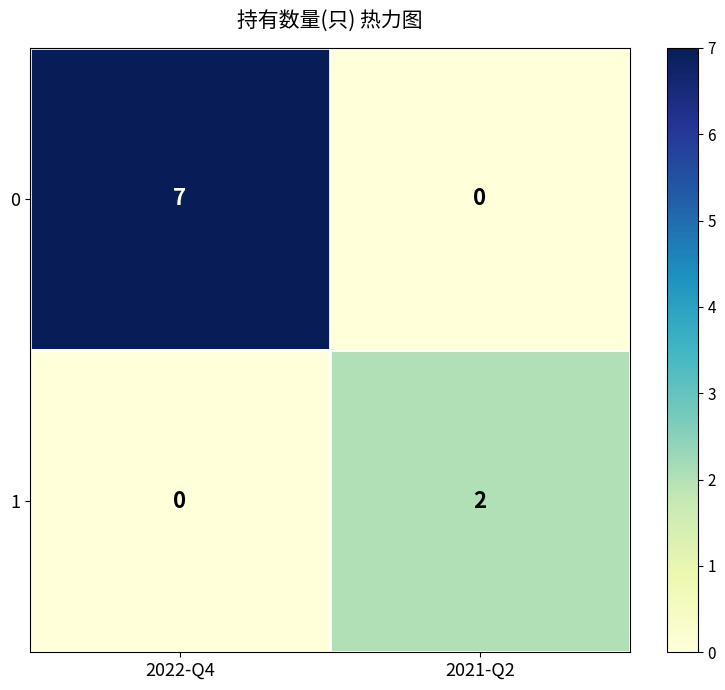

How many positive values does the 0 series have?

1